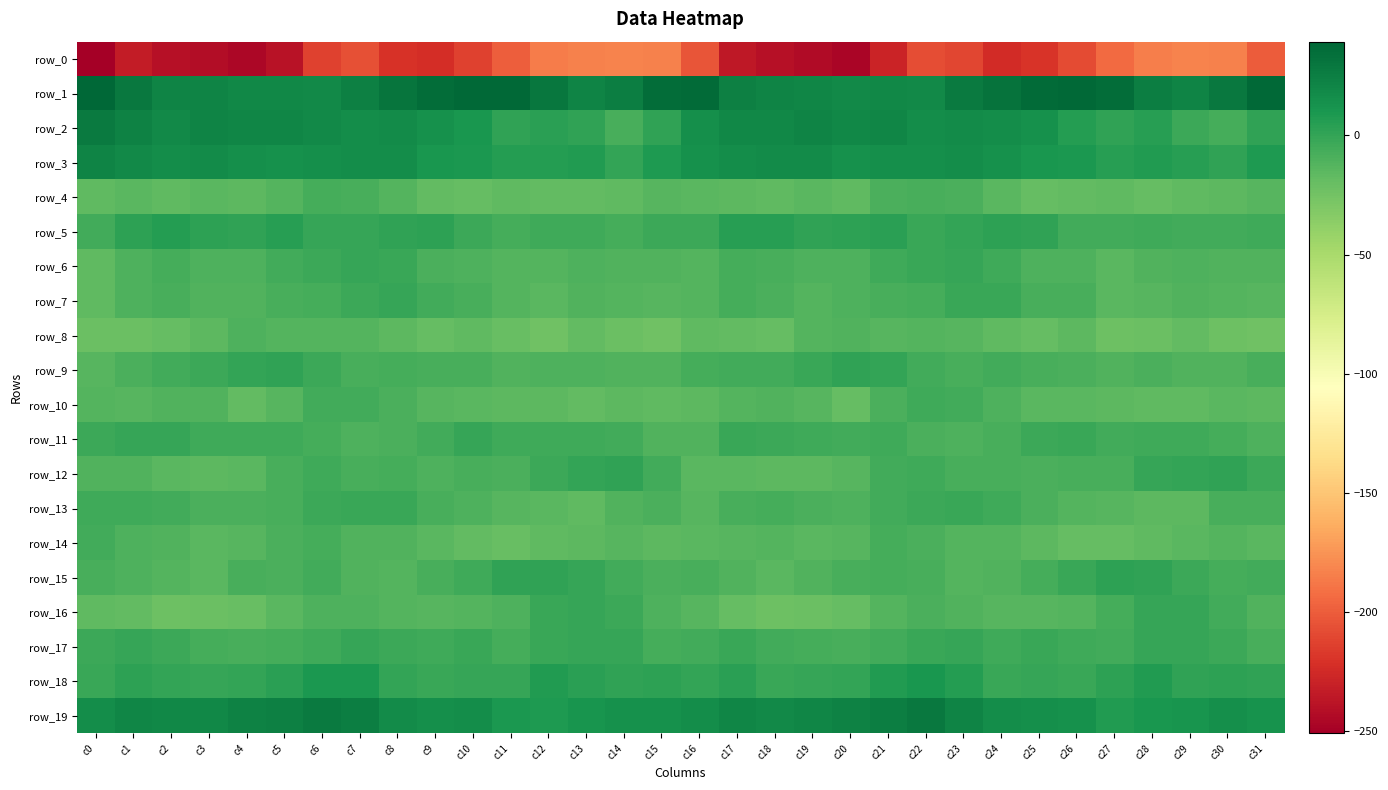

True or false: row_9 has a value of -10.9 at c27.

True